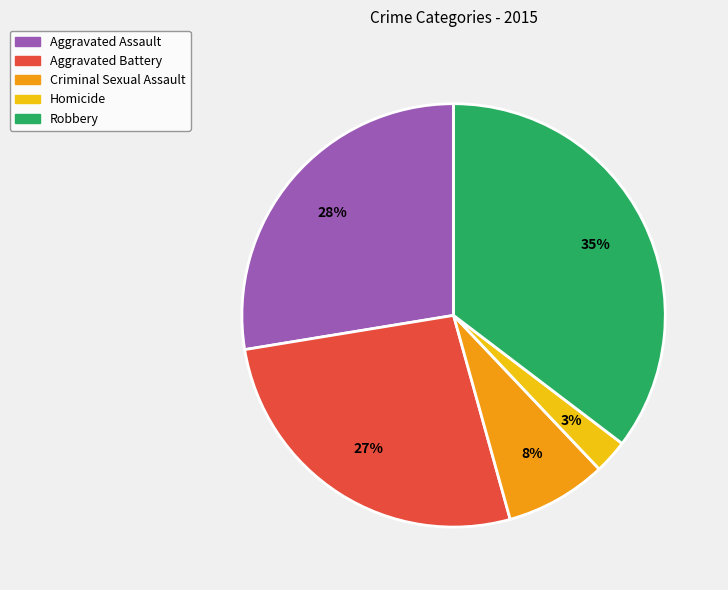

Is the sum of Aggravated Assault and Aggravated Battery greater than half?

Yes